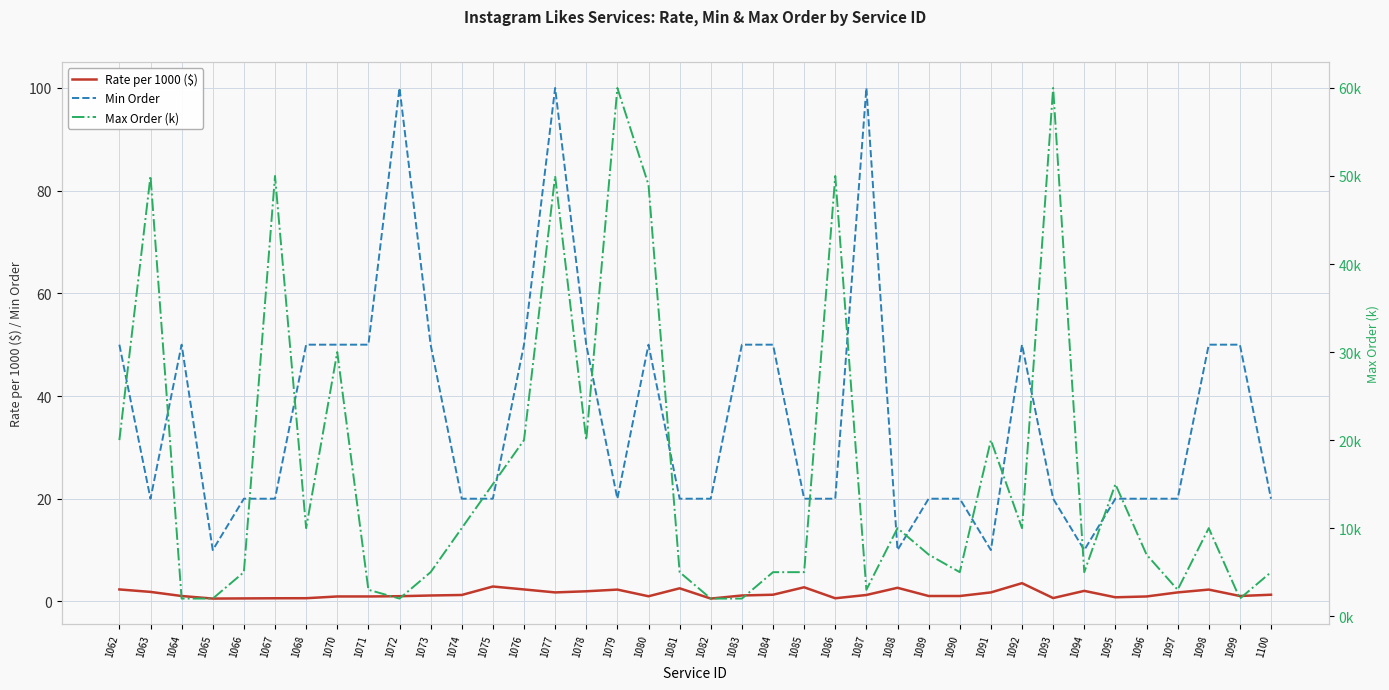

True or false: Max Order (k) and Rate per 1000 ($) cross at least once.

False